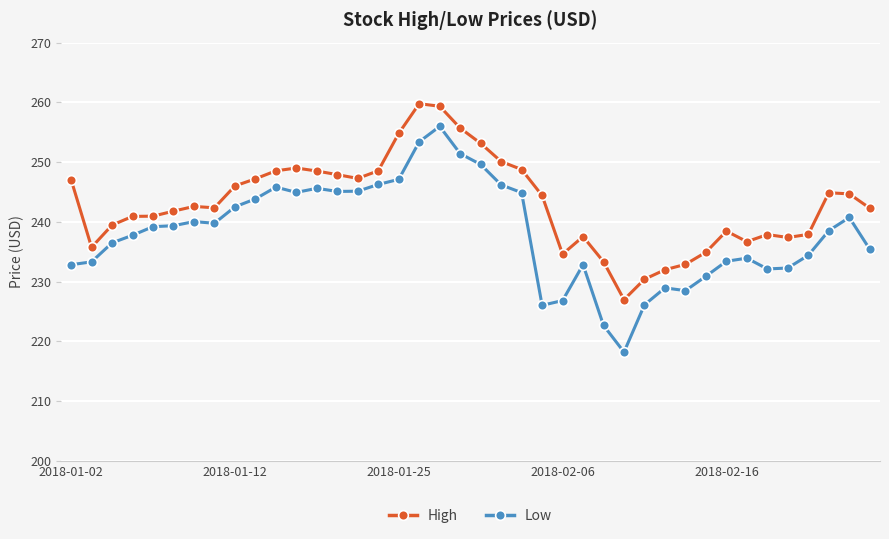

True or false: High and Low intersect in this chart.

False